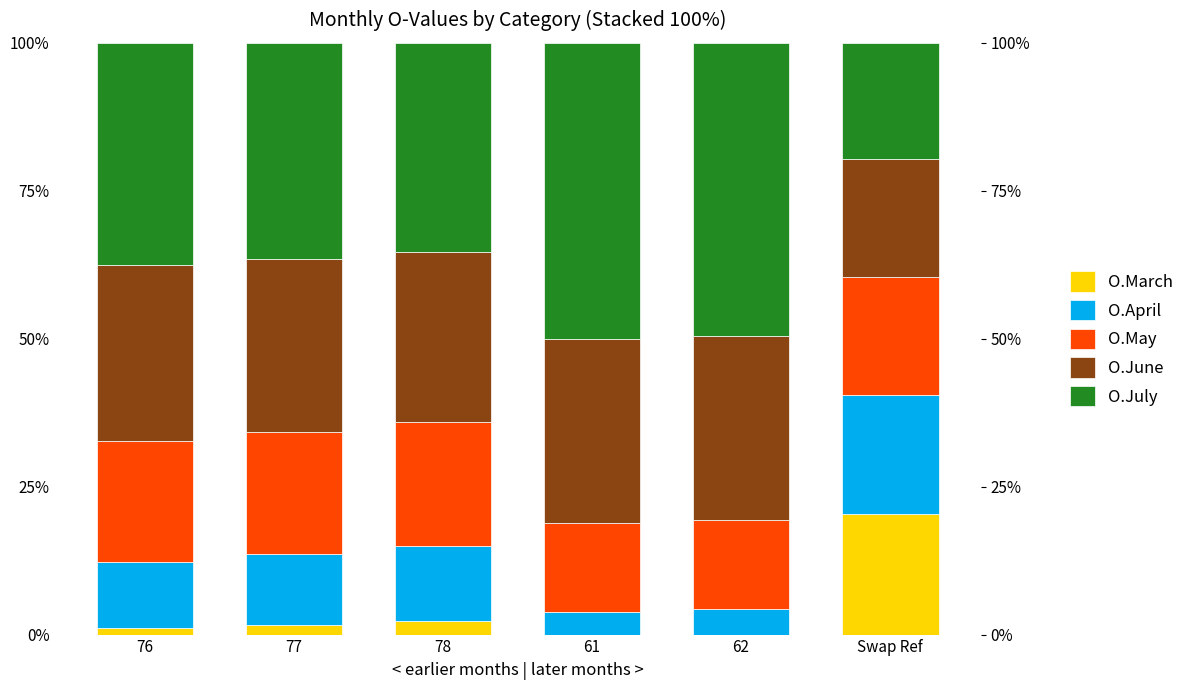

Which series changed the most between 61 and 62?

O.July